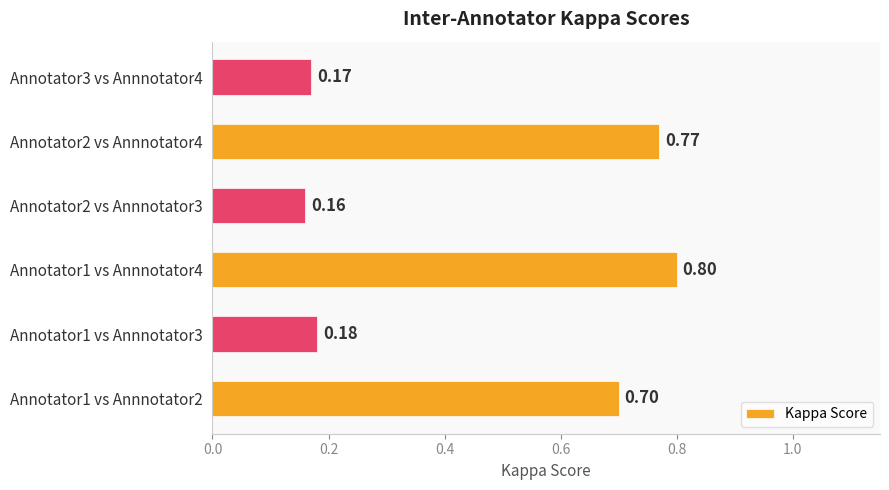

Between Annotator1 vs Annnotator2 and Annotator3 vs Annnotator4, which is larger?

Annotator1 vs Annnotator2